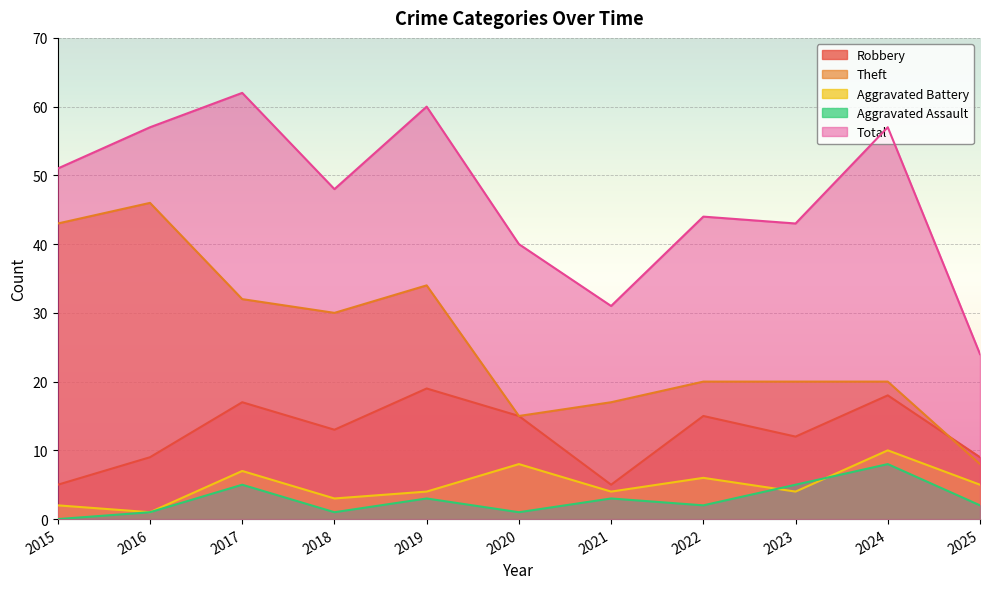

What is the average value of the Robbery series?

12